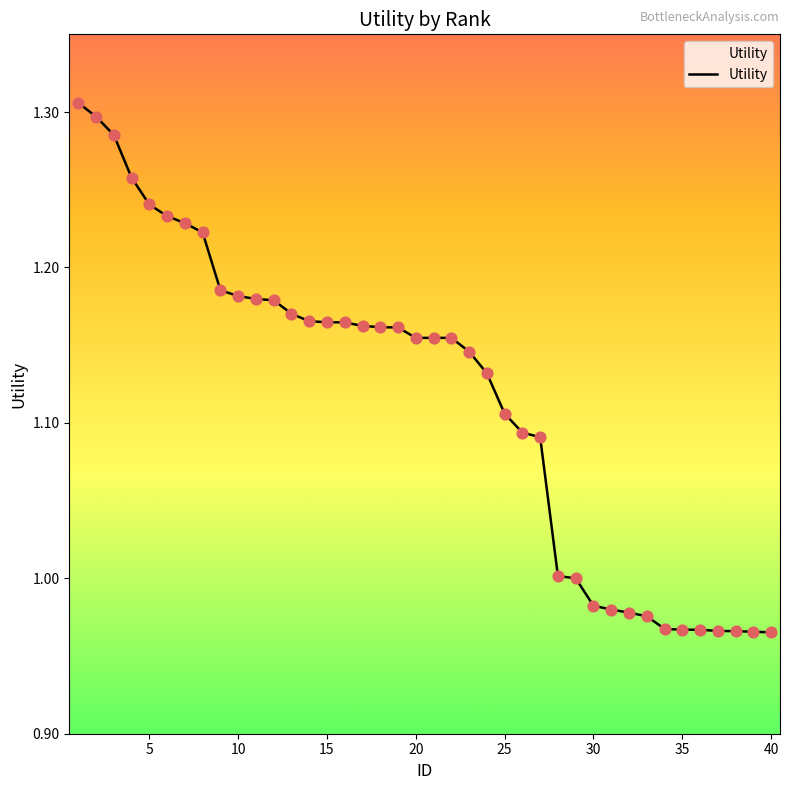

Is this an area chart (filled region under the line)?

Yes